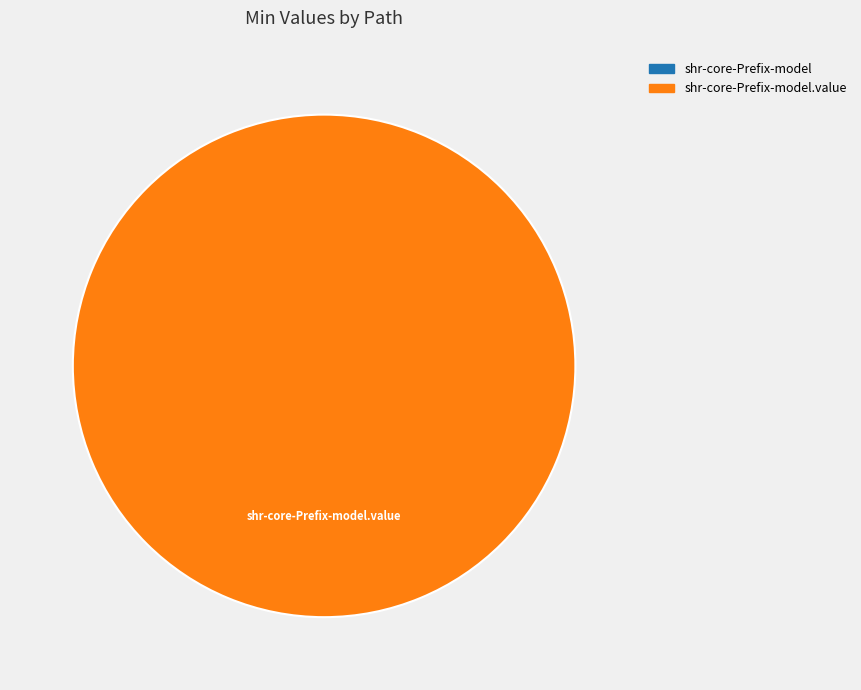

To the nearest percent, what is the combined percentage of shr-core-Prefix-model.value and shr-core-Prefix-model?

100%